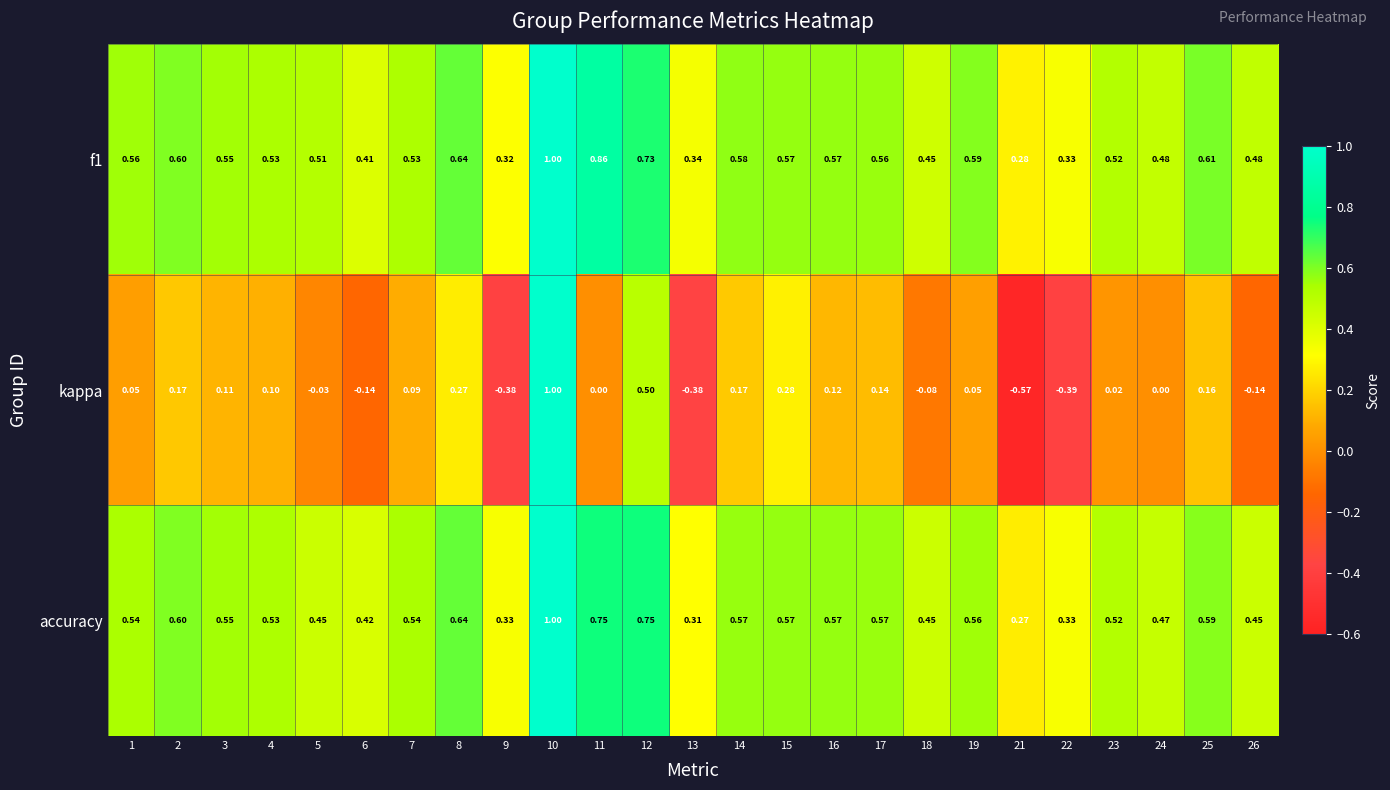

Which series changed the most between 2 and 13?

kappa